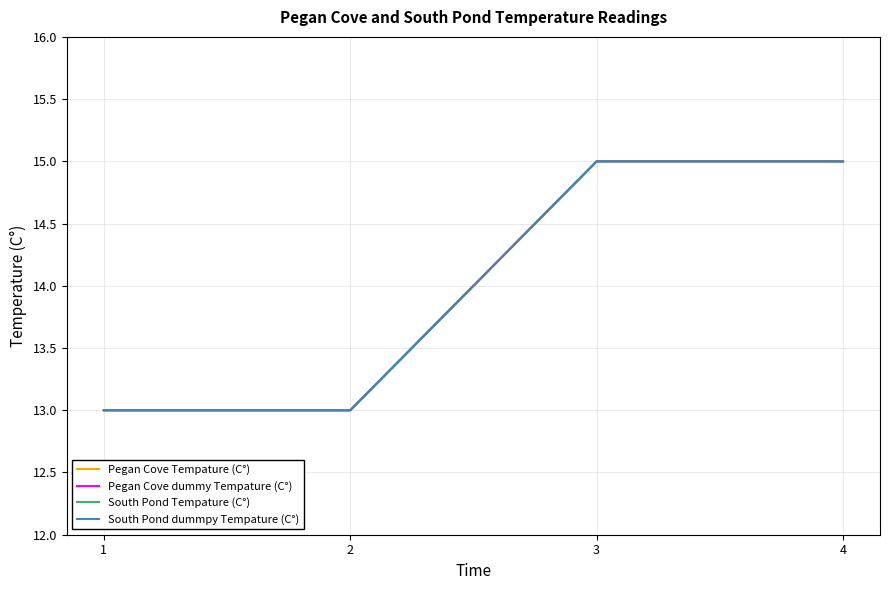

Reading left to right, transcribe all the data shown in this chart.

Pegan Cove Tempature (C°): 1=13	2=13	3=15	4=15
Pegan Cove dummy Tempature (C°): 1=13	2=13	3=15	4=15
South Pond Tempature (C°): 1=13	2=13	3=15	4=15
South Pond dummpy Tempature (C°): 1=13	2=13	3=15	4=15